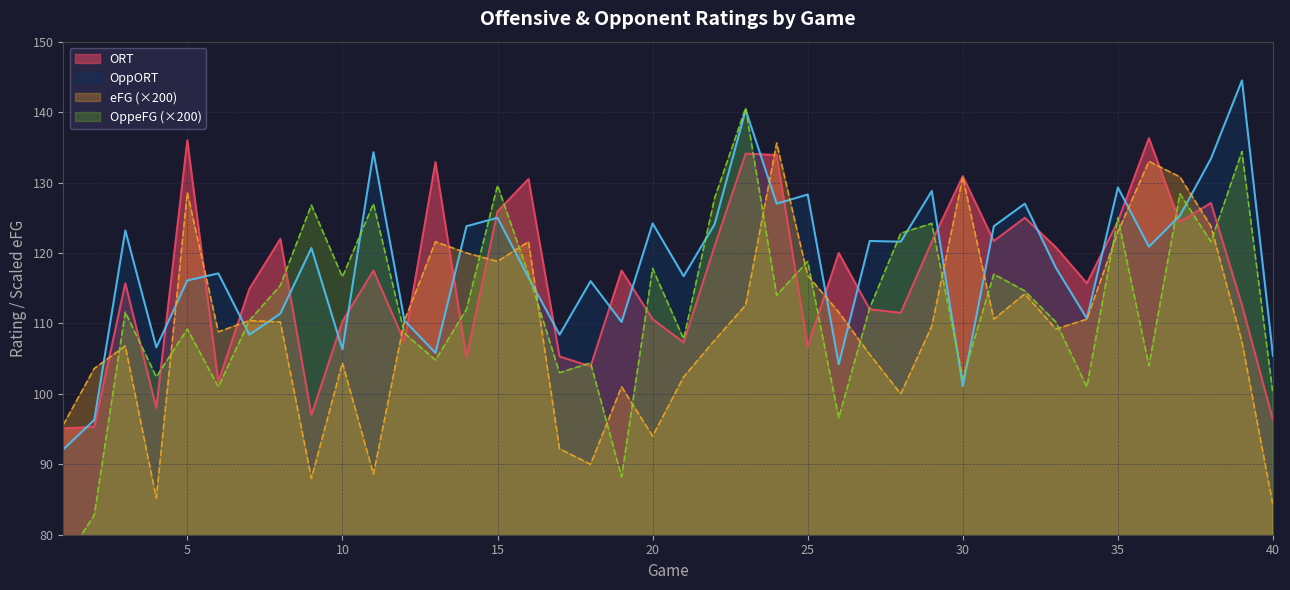

The OppORT series shows 205.8 at 27. True or false?

False